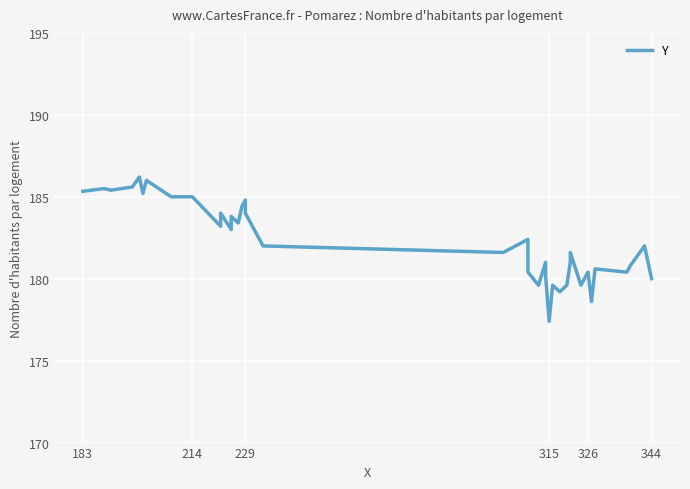

The chart shows a value of 92.9 at 183. True or false?

False